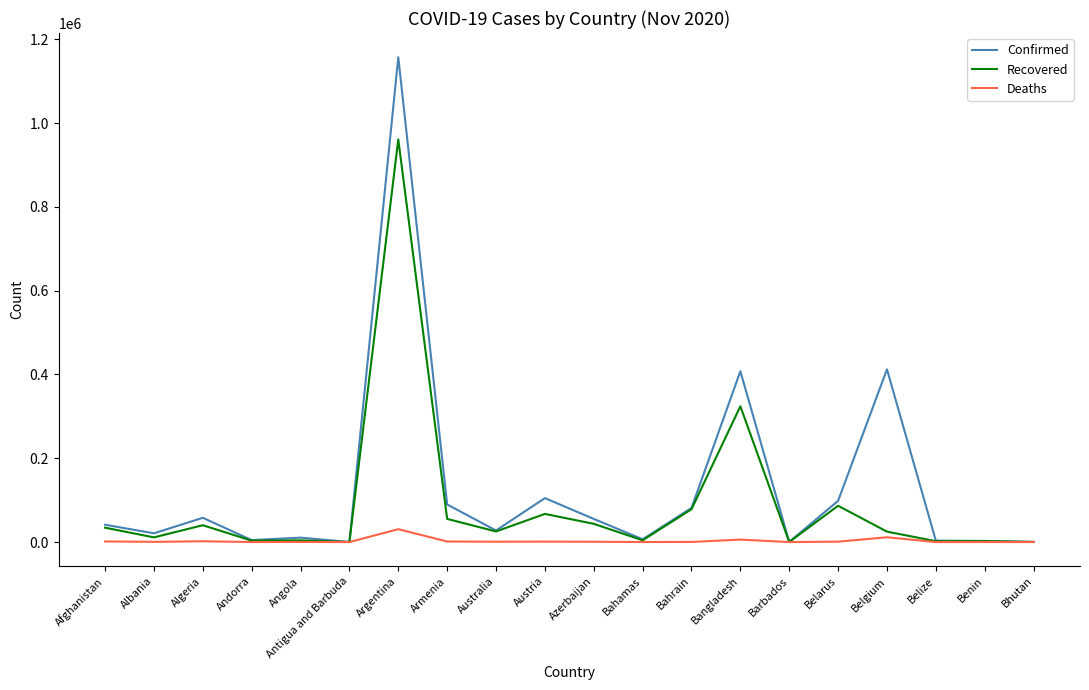

List the series in order of their overall mean, highest first.

Confirmed, Recovered, Deaths